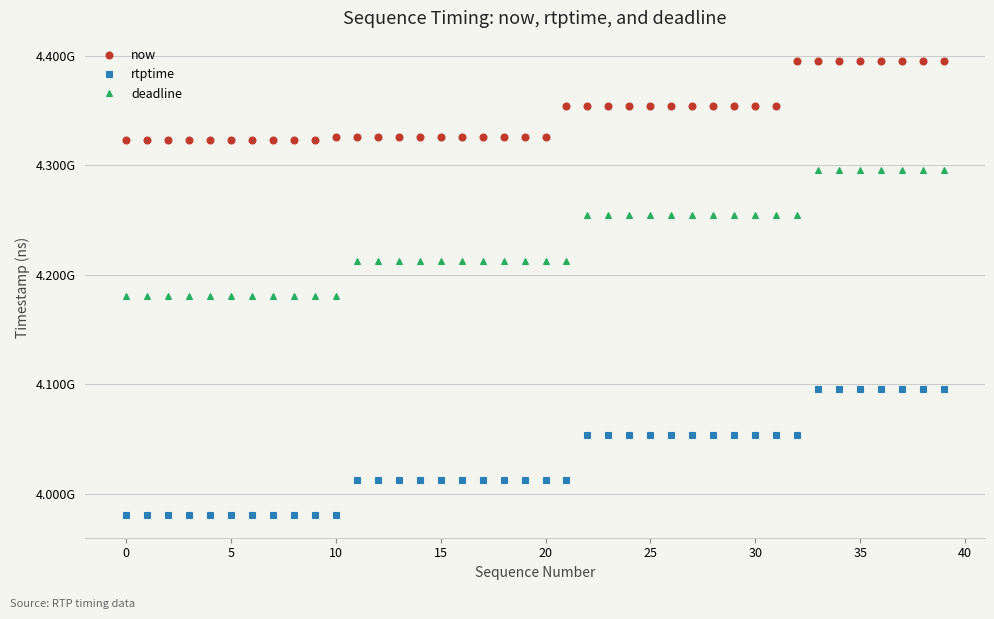

Reading right to left, what are all the values shown in this chart?

now: 4395470000	4395469000	4395468000	4395467000	4395467000	4395466000	4395465000	4395459000	4353707000	4353706000	4353705000	4353704000	4353703000	4353702000	4353701000	4353700000	4353699000	4353698000	4353691000	4325412000	4325411000	4325410000	4325409000	4325408000	4325407000	4325405000	4325404000	4325403000	4325401000	4325372000	4322806000	4322805000	4322803000	4322802000	4322800000	4322798000	4322796000	4322795000	4322793000	4322788000
rtptime: 4095822222	4095822222	4095822222	4095822222	4095822222	4095822222	4095822222	4054244444	4054244444	4054244444	4054244444	4054244444	4054244444	4054244444	4054244444	4054244444	4054244444	4054244444	4012544444	4012544444	4012544444	4012544444	4012544444	4012544444	4012544444	4012544444	4012544444	4012544444	4012544444	3980900000	3980900000	3980900000	3980900000	3980900000	3980900000	3980900000	3980900000	3980900000	3980900000	3980900000
deadline: 4295822222	4295822222	4295822222	4295822222	4295822222	4295822222	4295822222	4254244444	4254244444	4254244444	4254244444	4254244444	4254244444	4254244444	4254244444	4254244444	4254244444	4254244444	4212544444	4212544444	4212544444	4212544444	4212544444	4212544444	4212544444	4212544444	4212544444	4212544444	4212544444	4180900000	4180900000	4180900000	4180900000	4180900000	4180900000	4180900000	4180900000	4180900000	4180900000	4180900000